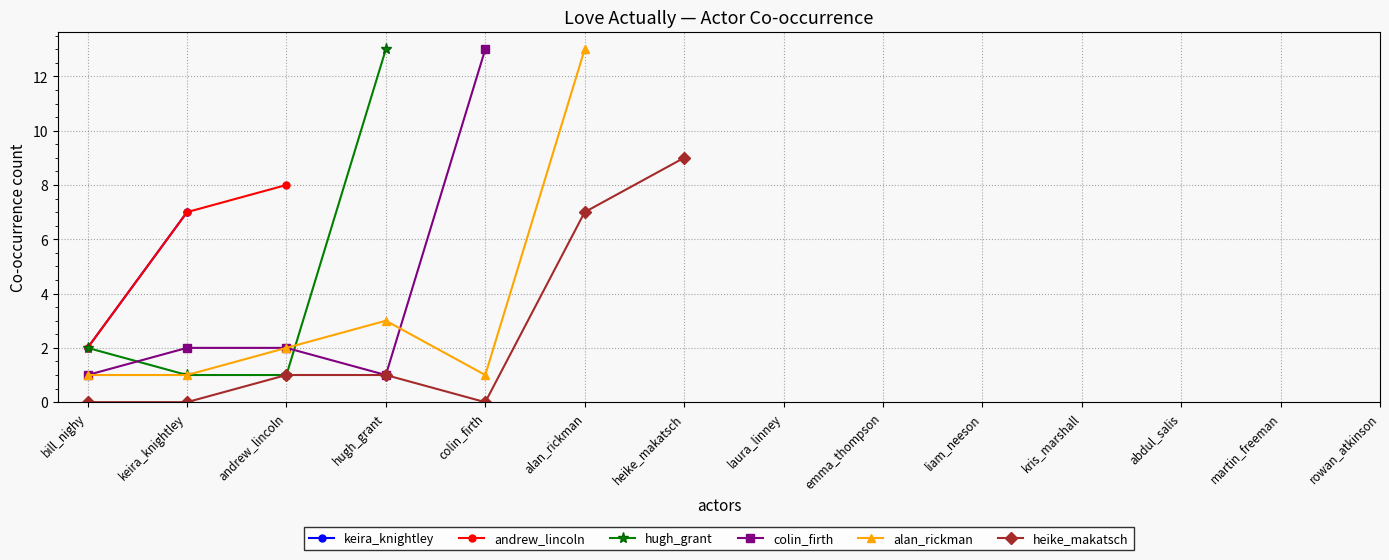

Does the chart display data point markers on the line(s)?

Yes